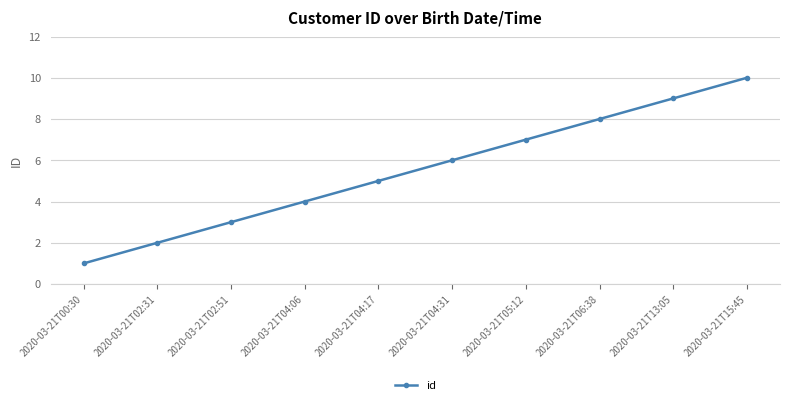

How many lines are shown in the chart?

1